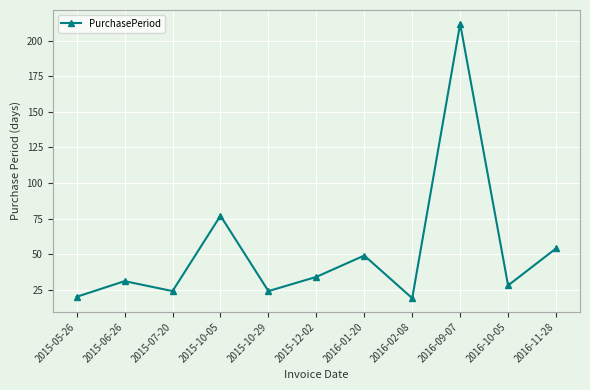

What is the smallest value displayed?

19